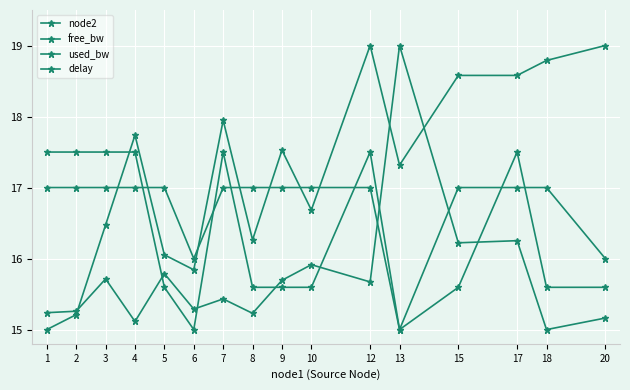

List the series in order of their peak value, highest first.

node2, delay, free_bw, used_bw